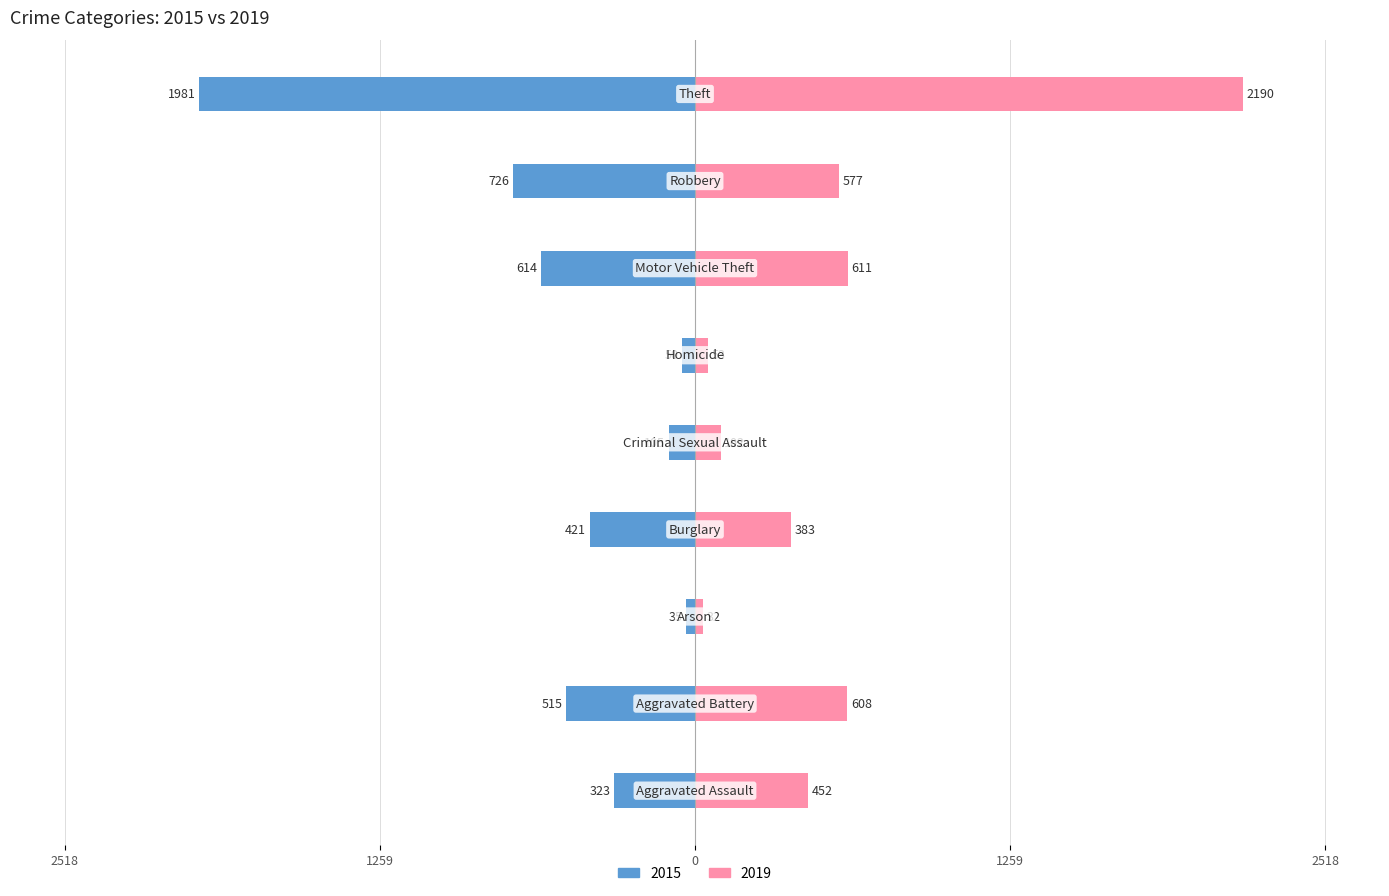

What is the label of the 8th bar from the right?

Aggravated Battery